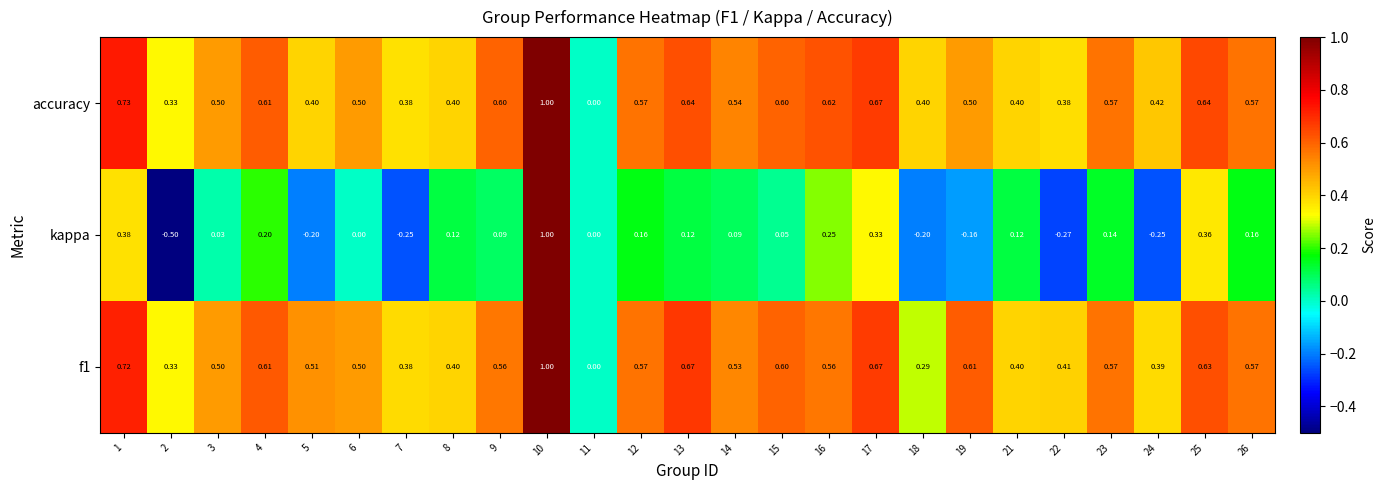

Which series has the widest spread of values?

kappa